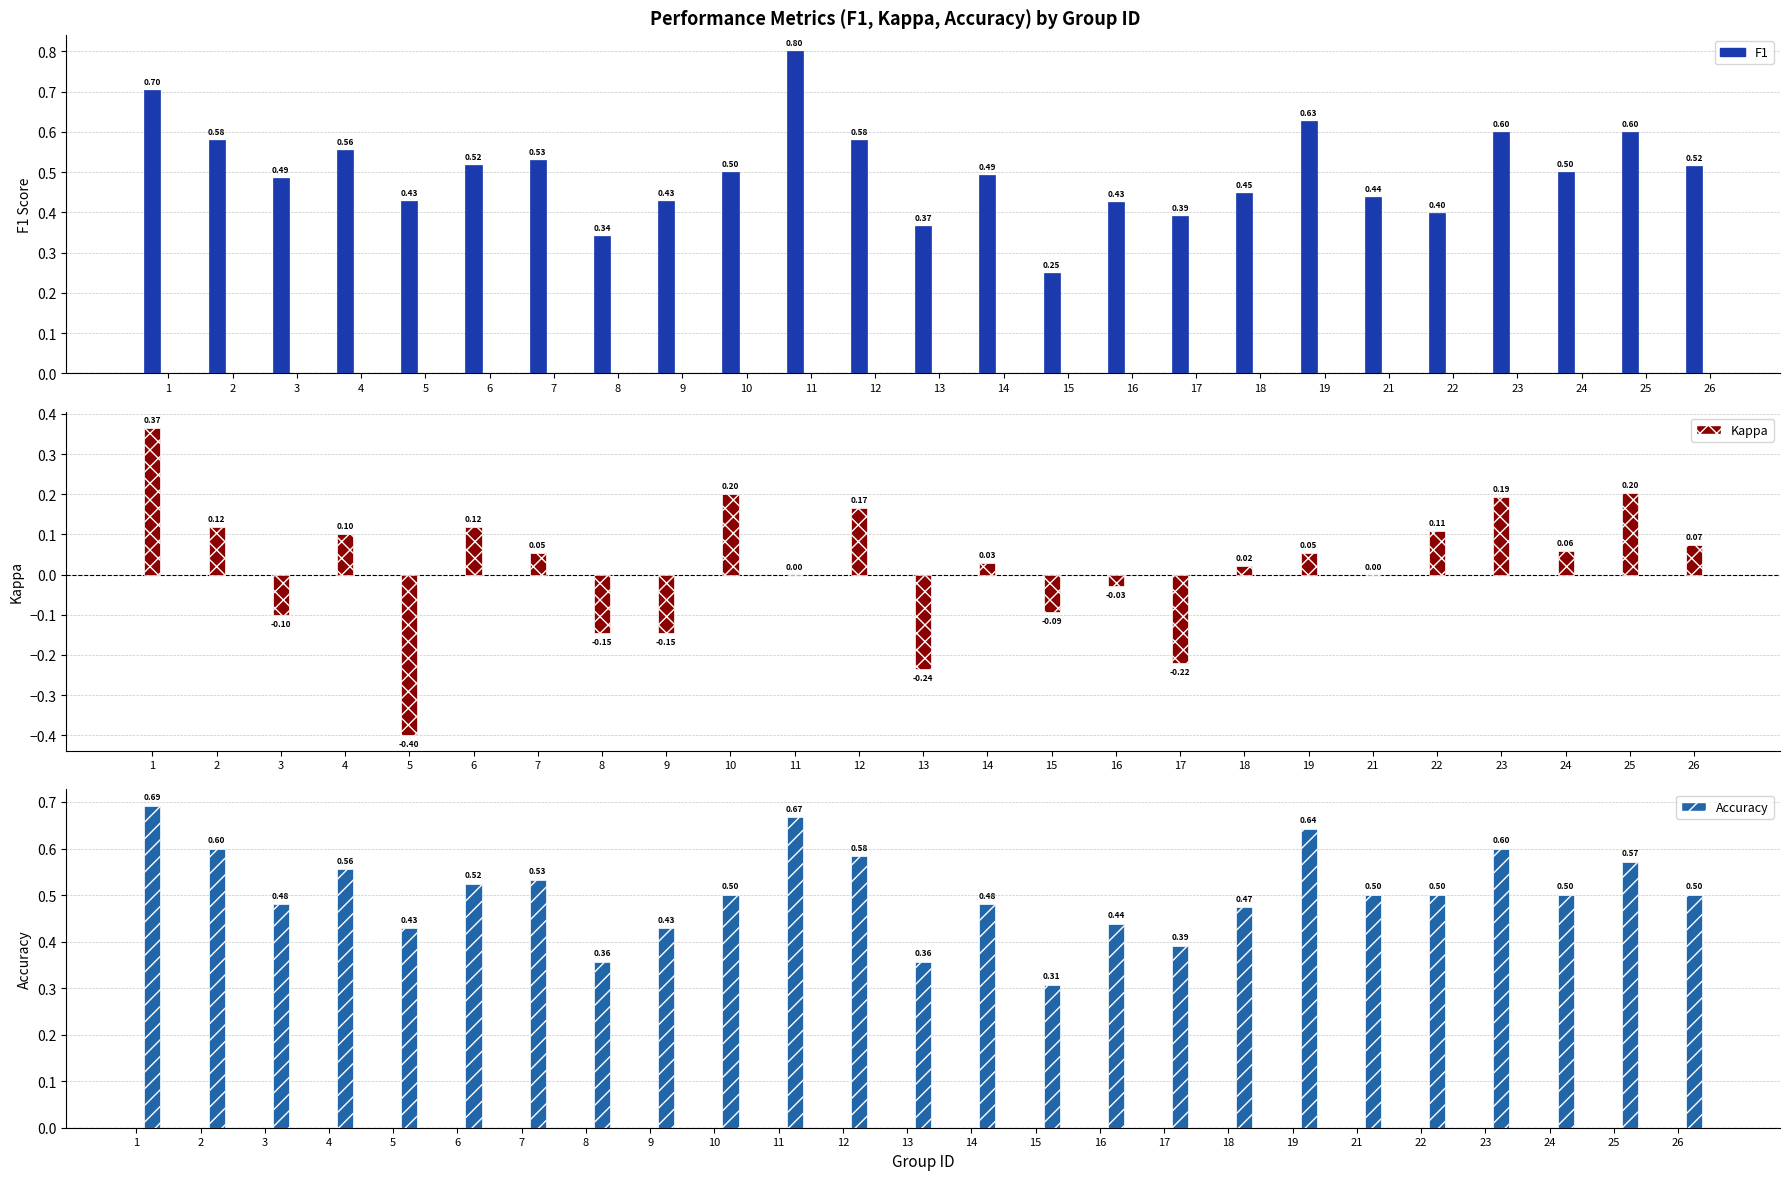

At which category does the chart reach its peak across all series?

11